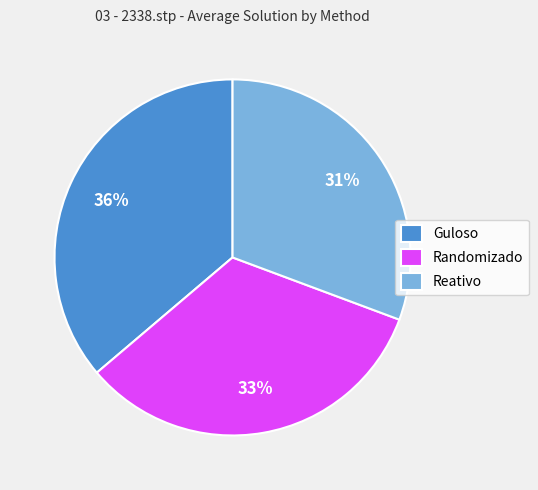

Approximately how many times larger is the value at Reativo compared to Randomizado?

0.9